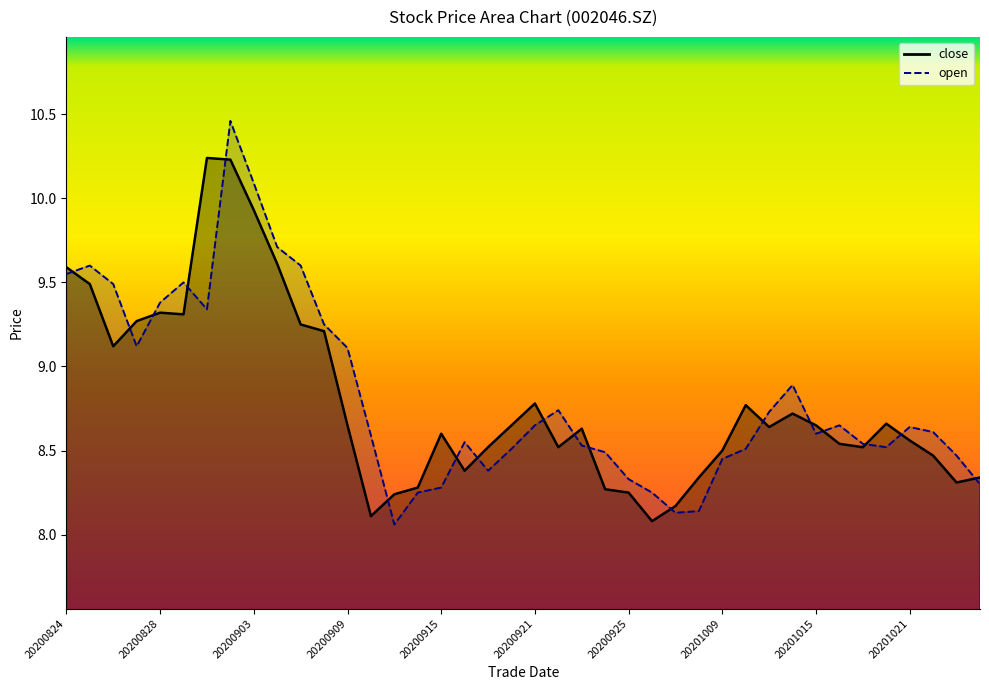

Does the chart have visible grid lines?

No